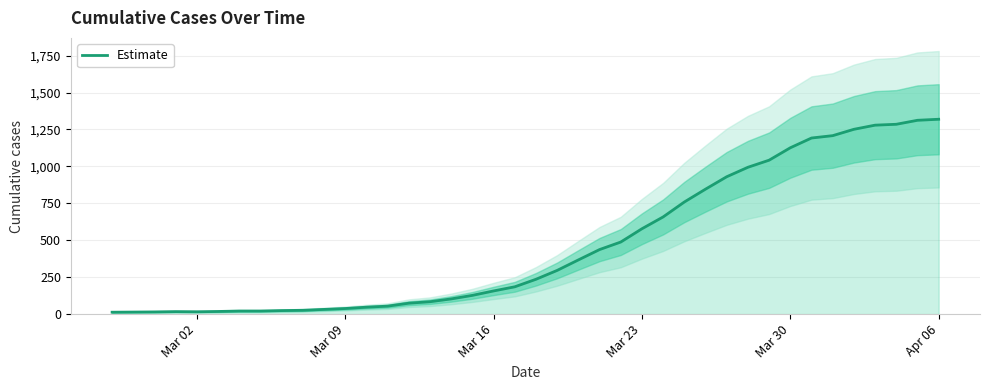

How many series are shown in this chart?

1